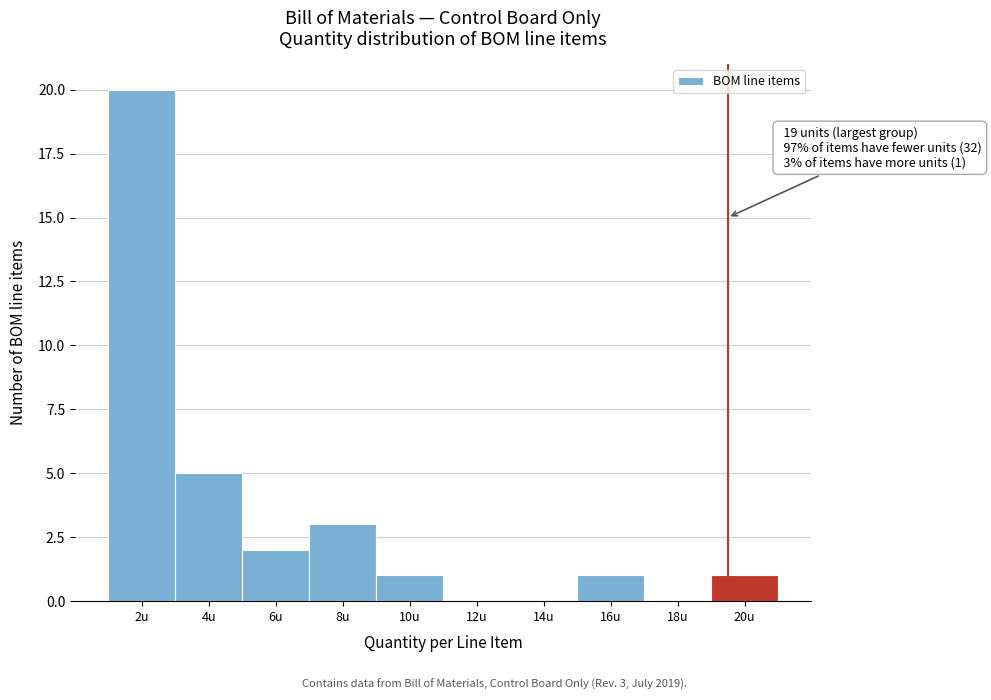

Reading left to right, transcribe all the data shown in this chart.

2u=20	4u=5	6u=2	8u=3	10u=1	12u=0	14u=0	16u=1	18u=0	20u=1